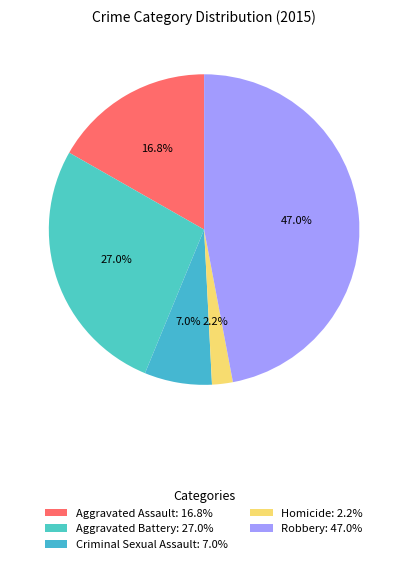

Which category has the biggest portion of the pie?

Robbery